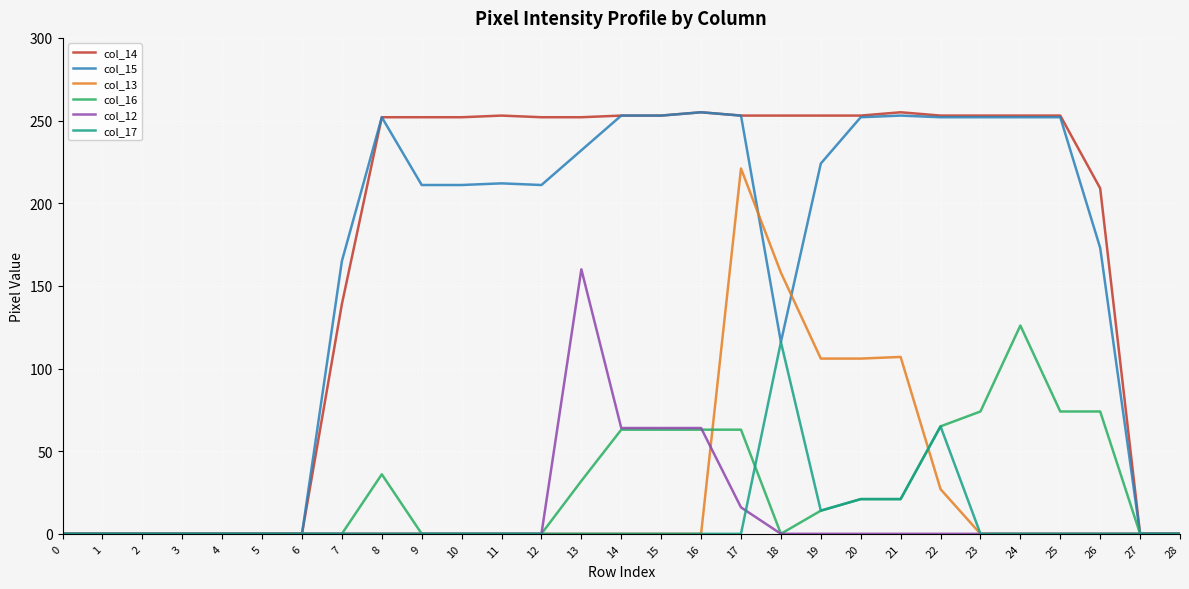

What is the maximum value shown in the chart?

255